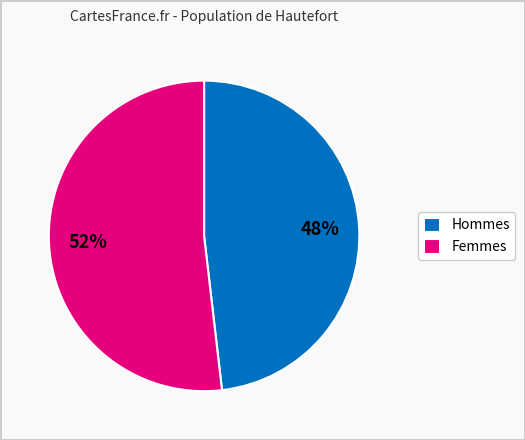

Combined, do Femmes and Hommes account for over 50%?

Yes